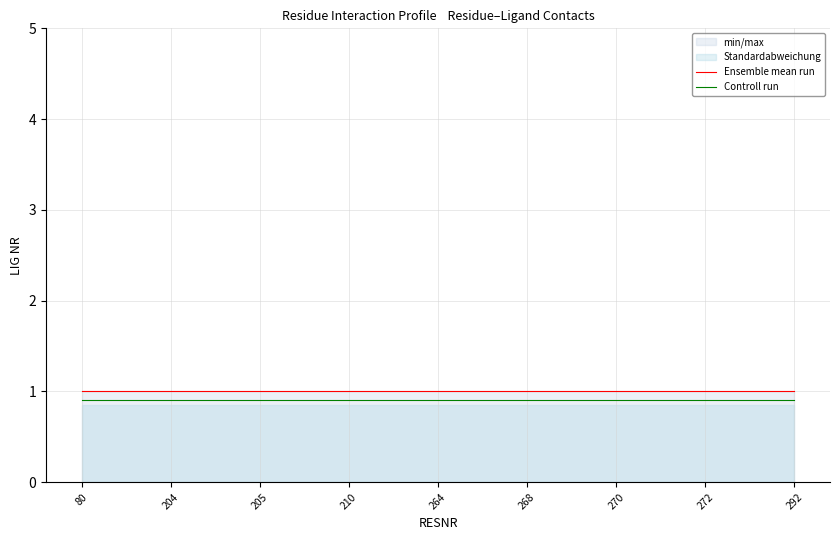

True or false: Controll run and Ensemble mean run cross at least once.

False